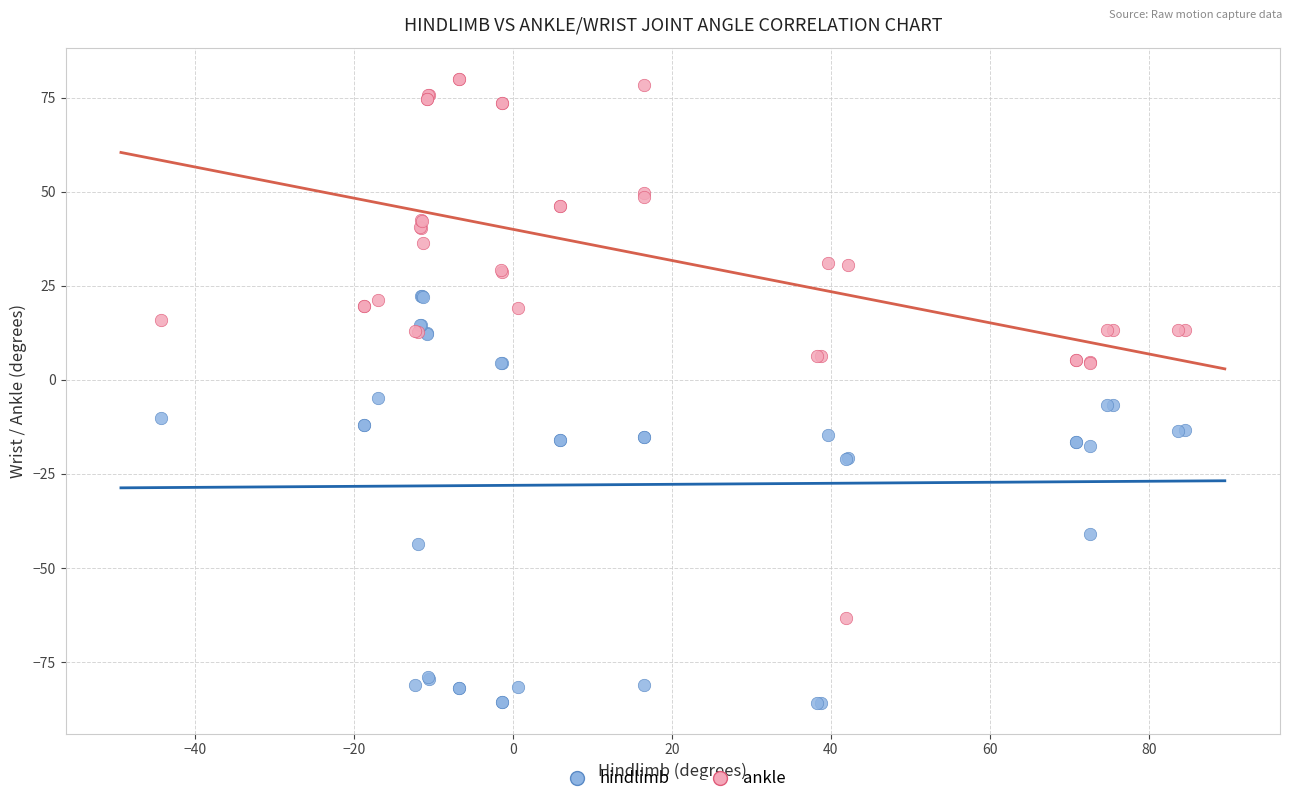

Which series has the largest Y range (max minus min)?

ankle